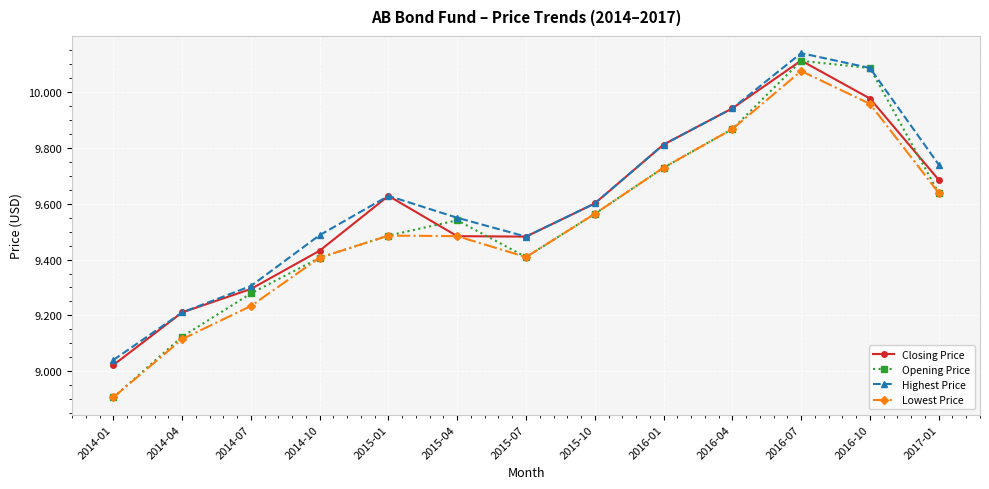

At how many categories does at least one series exceed 10?

2